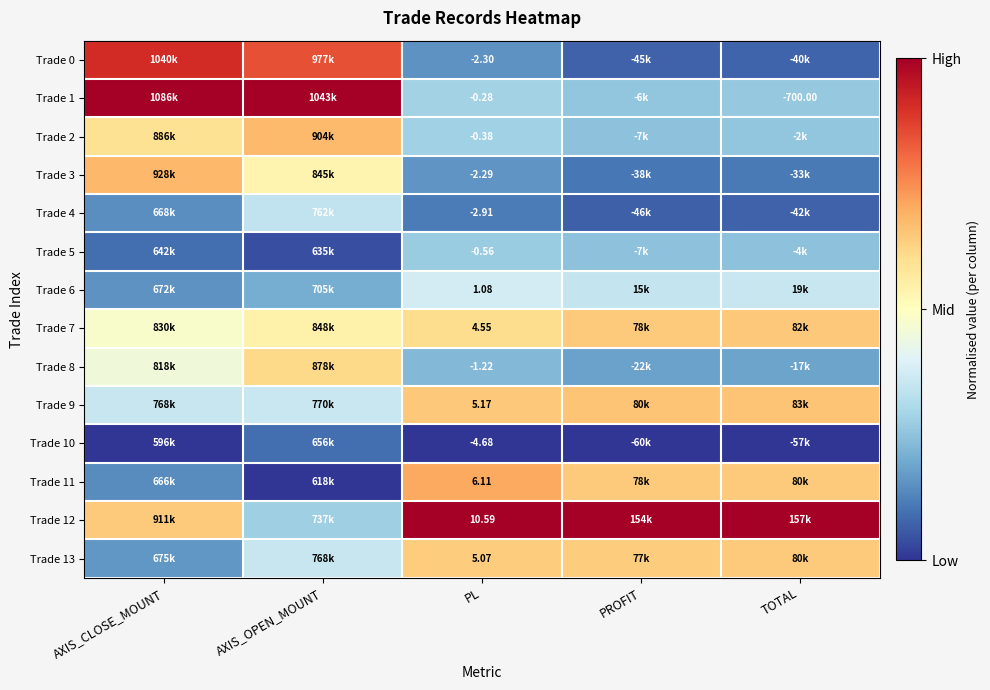

The value of Trade 13 at TOTAL is 0.3. True or false?

False